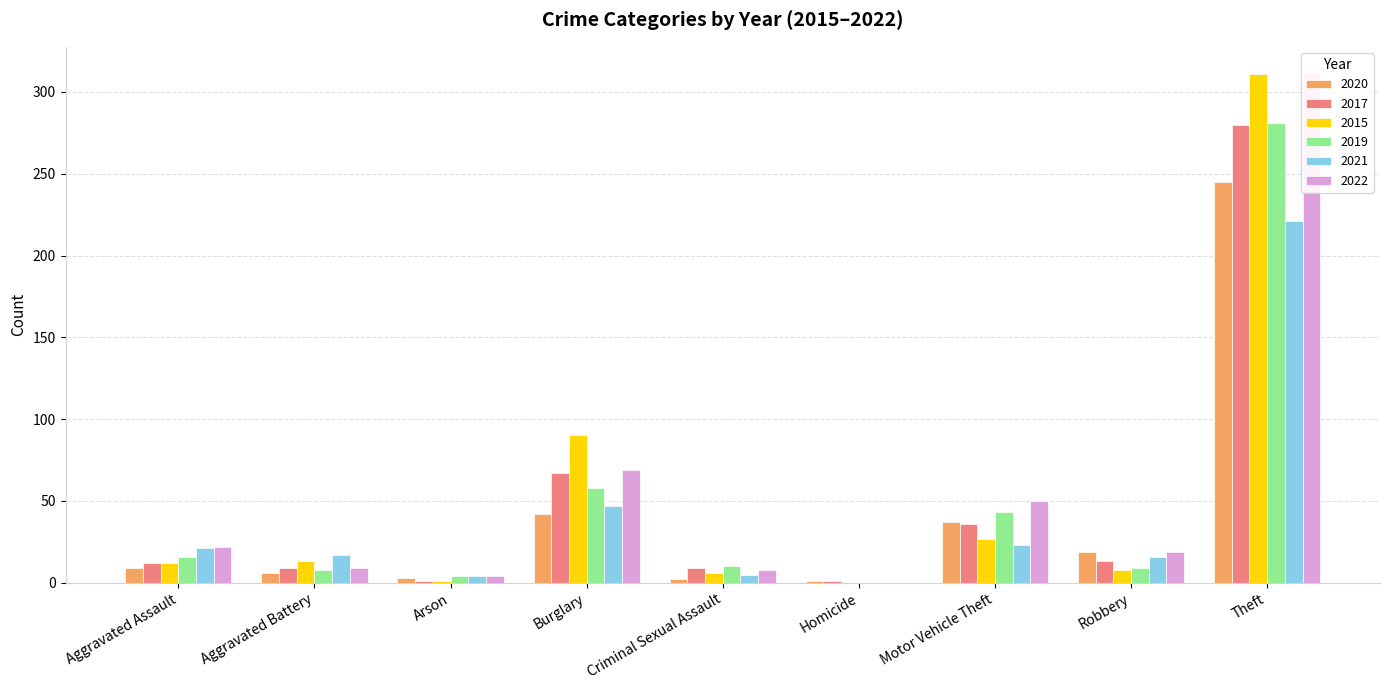

Which category has the lowest value across all series?

Homicide